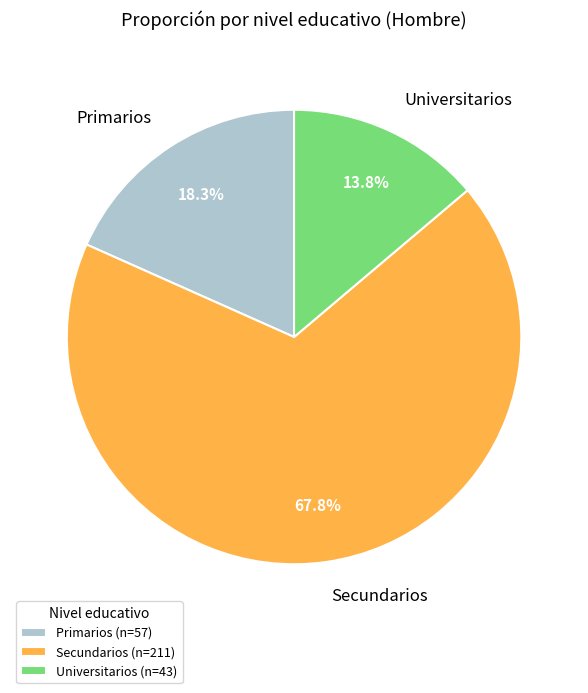

To the nearest percent, what is the difference between the Secundarios and Primarios slice percentages?

50%